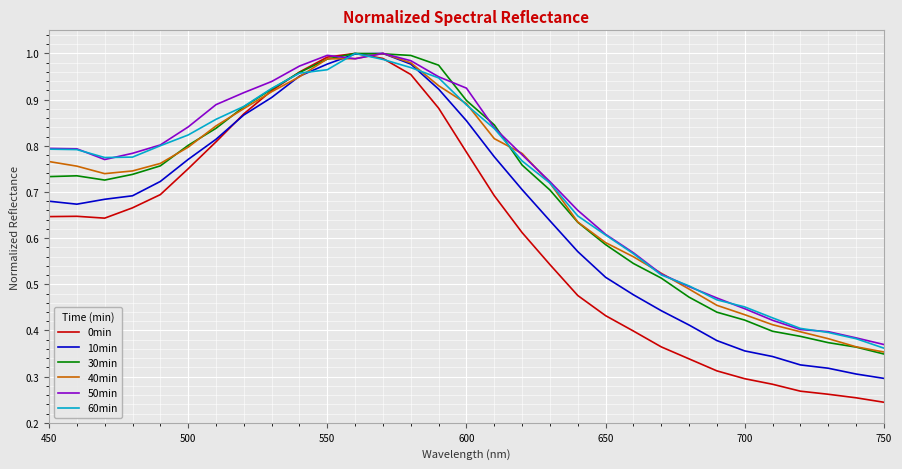

What is the average value of the 40min series?

0.7